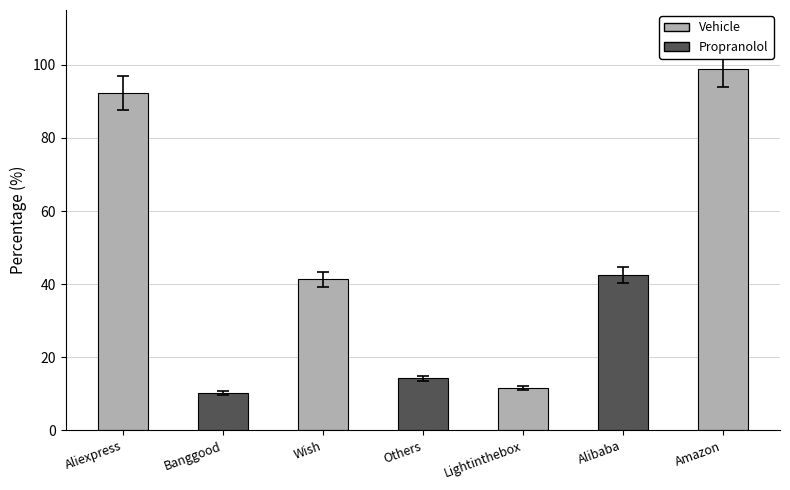

What is the smallest value displayed?

10.1